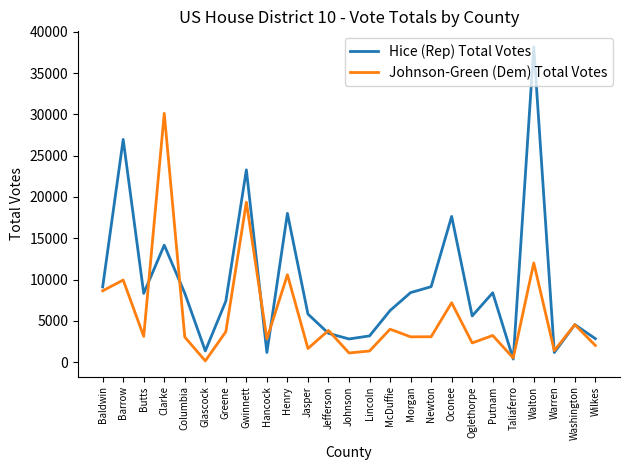

At which label does Johnson-Green (Dem) Total Votes reach its peak?

Clarke